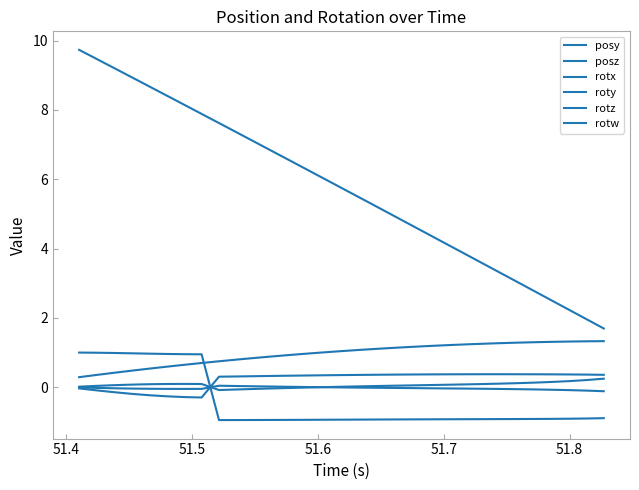

Reading right to left, extract all data points from this chart.

posy: 1.3	1.3	1.3	1.3	1.3	1.3	1.3	1.3	1.2	1.2	1.2	1.2	1.1	1.1	1.1	1.0	1.0	1.0	0.9	0.9	0.8	0.8	0.7	0.7	0.6	0.6	0.5	0.5	0.4	0.4	0.3
posz: 1.7	2.0	2.2	2.5	2.8	3.1	3.3	3.6	3.9	4.1	4.4	4.7	4.9	5.2	5.5	5.8	6.0	6.3	6.6	6.8	7.1	7.4	7.6	7.9	8.2	8.4	8.7	8.9	9.2	9.5	9.7
rotx: -0.1	-0.1	-0.1	-0.1	-0.1	-0.1	-0.1	-0.0	-0.0	-0.0	-0.0	-0.0	-0.0	-0.0	-0.0	-0.0	-0.0	0.0	0.0	0.0	0.0	0.0	0.0	-0.0	-0.0	-0.0	-0.0	-0.0	-0.0	-0.0	-0.0
roty: 0.2	0.2	0.2	0.2	0.1	0.1	0.1	0.1	0.1	0.1	0.1	0.1	0.0	0.0	0.0	0.0	0.0	-0.0	-0.0	-0.0	-0.1	-0.1	-0.1	0.1	0.1	0.1	0.1	0.1	0.1	0.0	0.0
rotz: 0.4	0.4	0.4	0.4	0.4	0.4	0.4	0.4	0.4	0.4	0.4	0.4	0.4	0.4	0.4	0.3	0.3	0.3	0.3	0.3	0.3	0.3	0.3	-0.3	-0.3	-0.3	-0.2	-0.2	-0.1	-0.1	-0.0
rotw: -0.9	-0.9	-0.9	-0.9	-0.9	-0.9	-0.9	-0.9	-0.9	-0.9	-0.9	-0.9	-0.9	-0.9	-0.9	-0.9	-0.9	-0.9	-0.9	-0.9	-0.9	-0.9	-0.9	0.9	1.0	1.0	1.0	1.0	1.0	1.0	1.0